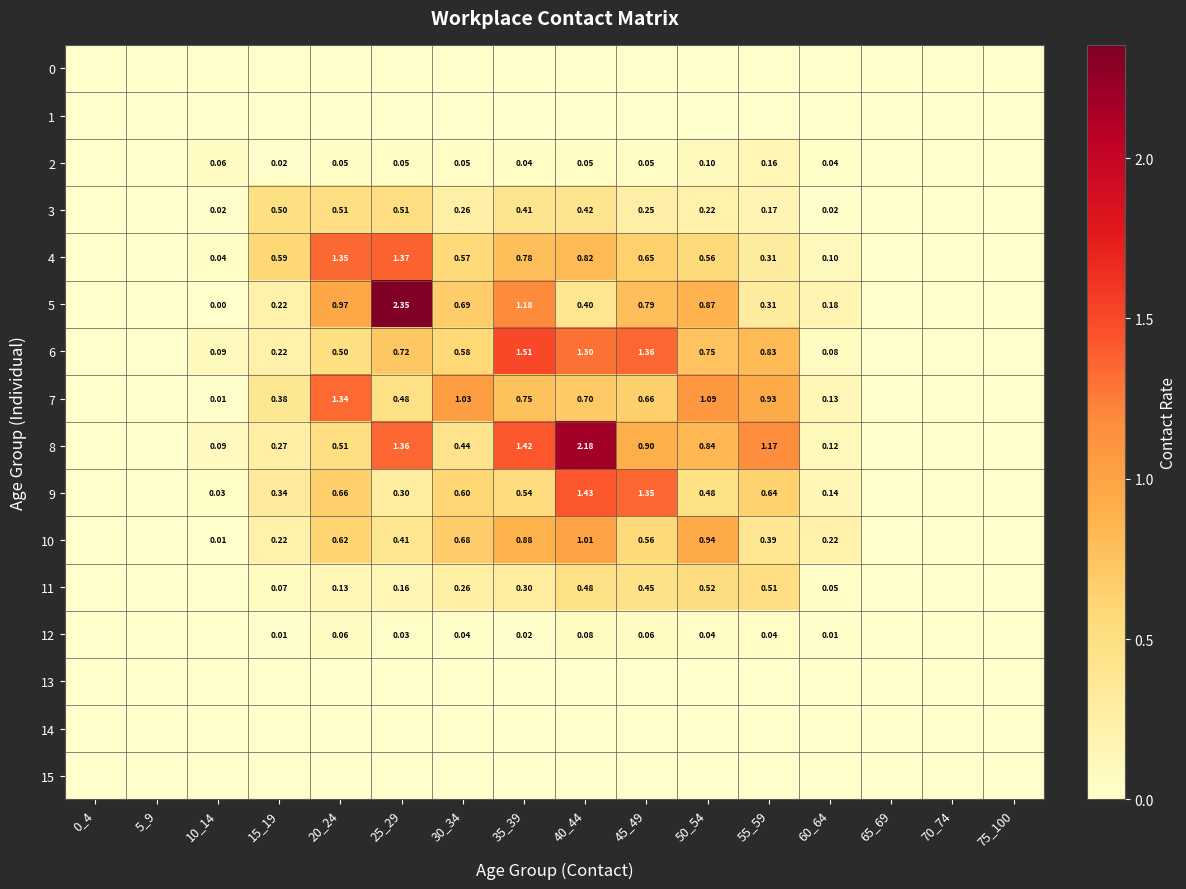

At which label is 15 closest to 0?

0_4